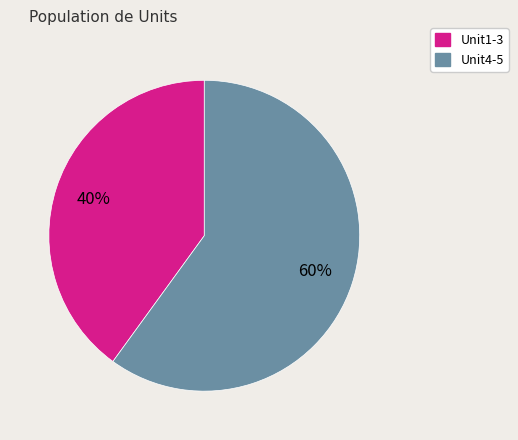

To the nearest percent, what is the difference between the largest and smallest slice percentages?

20%